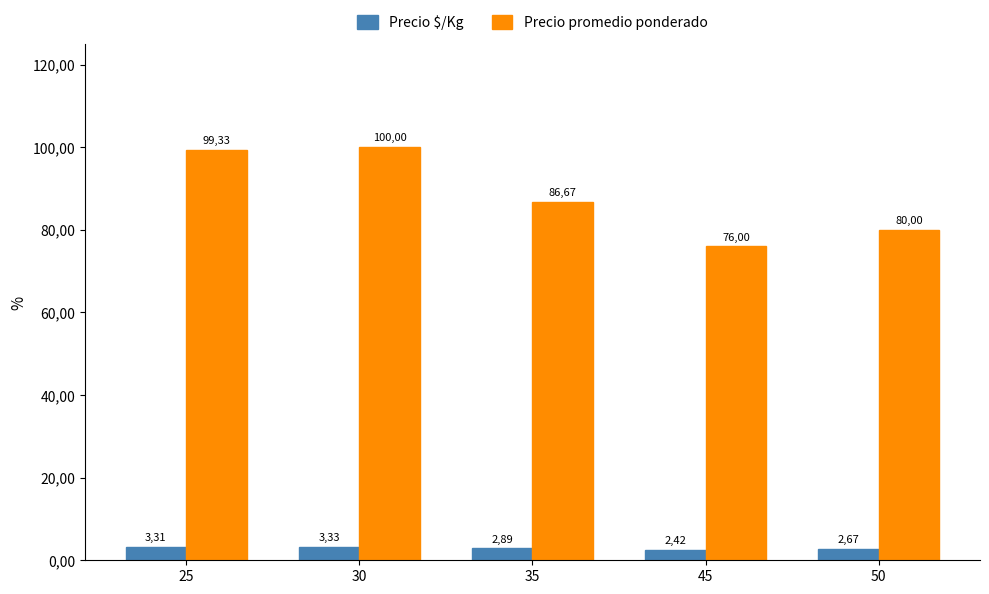

Reading right to left, what are all the values shown in this chart?

Precio $/Kg: 50=2.7	45=2.4	35=2.9	30=3.3	25=3.3
Precio promedio ponderado: 50=80.0	45=76.0	35=86.7	30=100.0	25=99.3